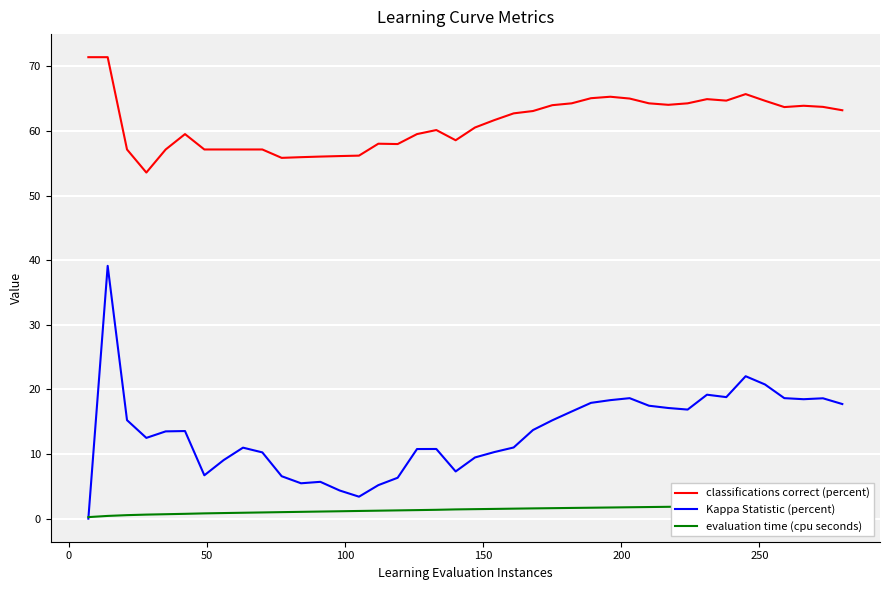

How many categories are shown in the chart?

40